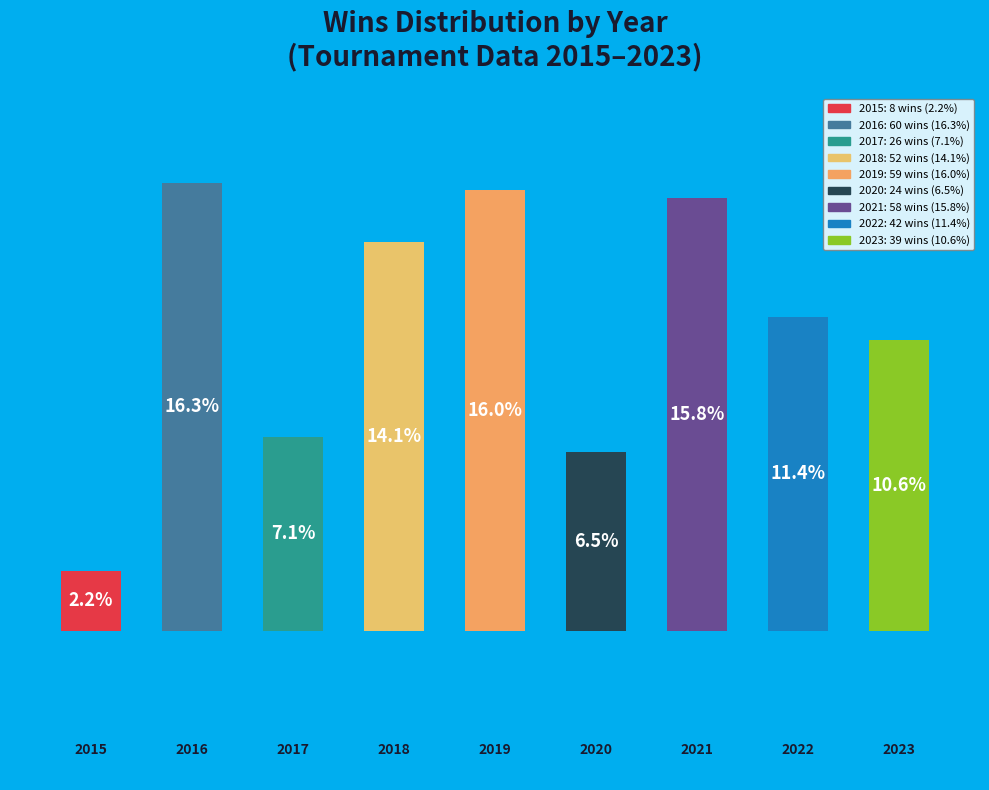

What is the total percentage of 2015 and 2017?

9.2%